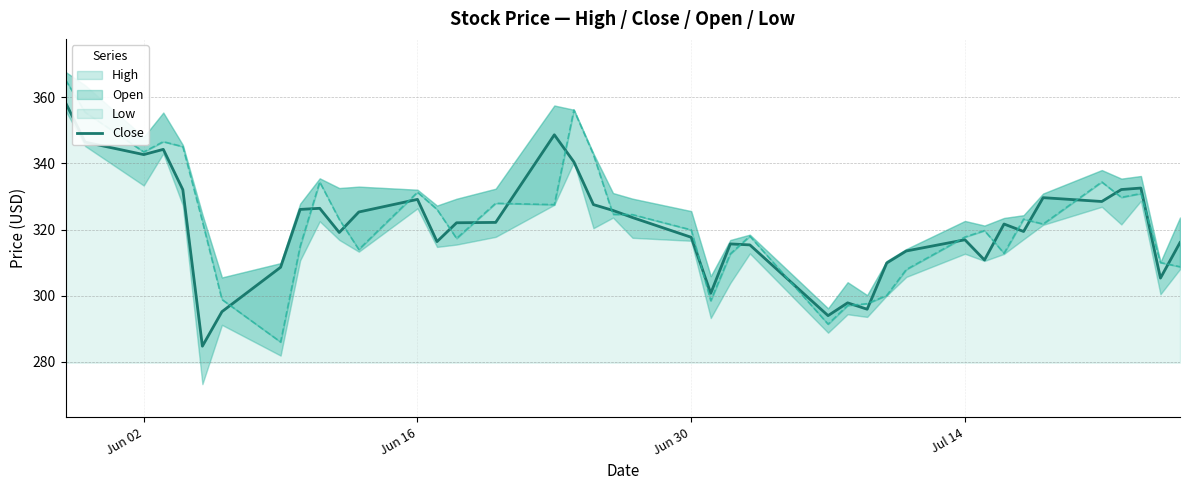

Is it true that the value at 5 is 181.2?

False